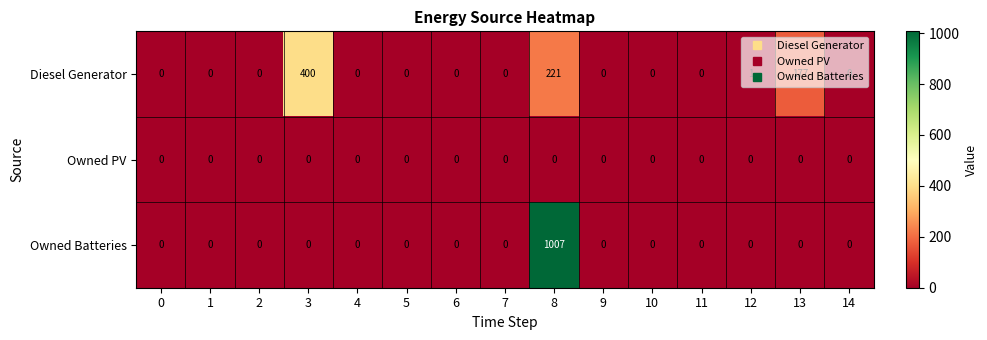

Which series has the largest total across all categories?

Owned Batteries